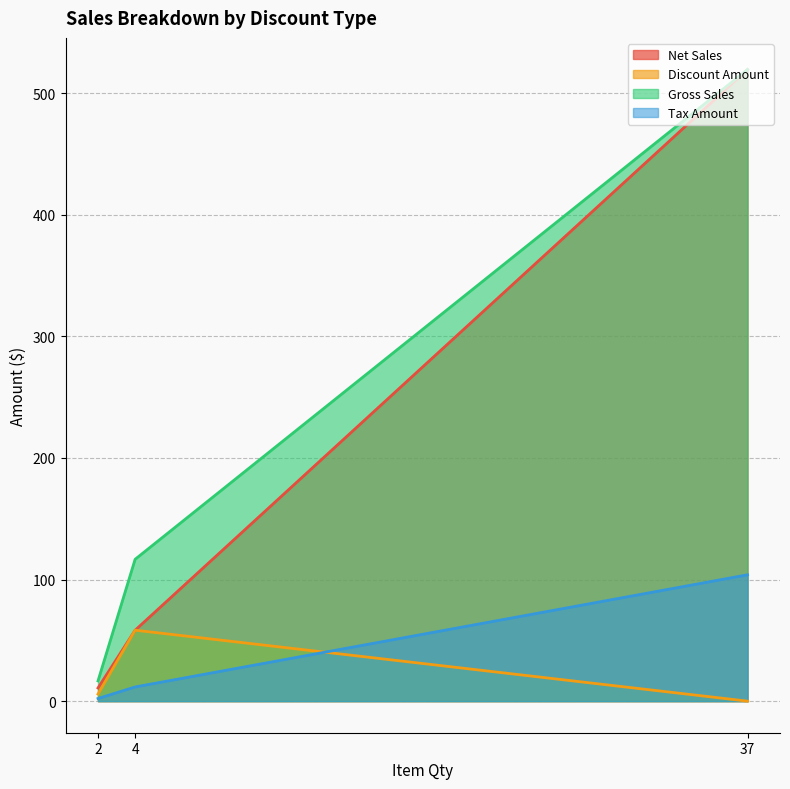

Which series changed the most between 4 and 37?

Net Sales